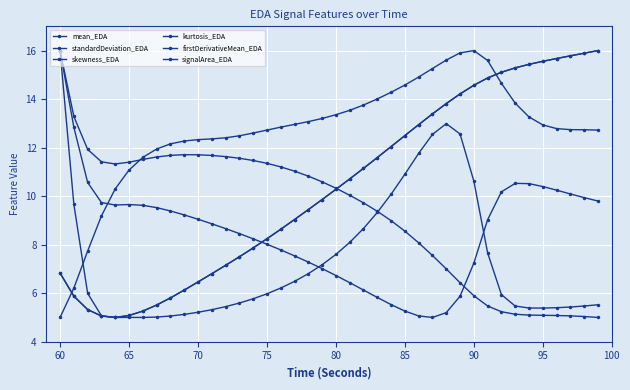

How many data points in mean_EDA are above 10?

20